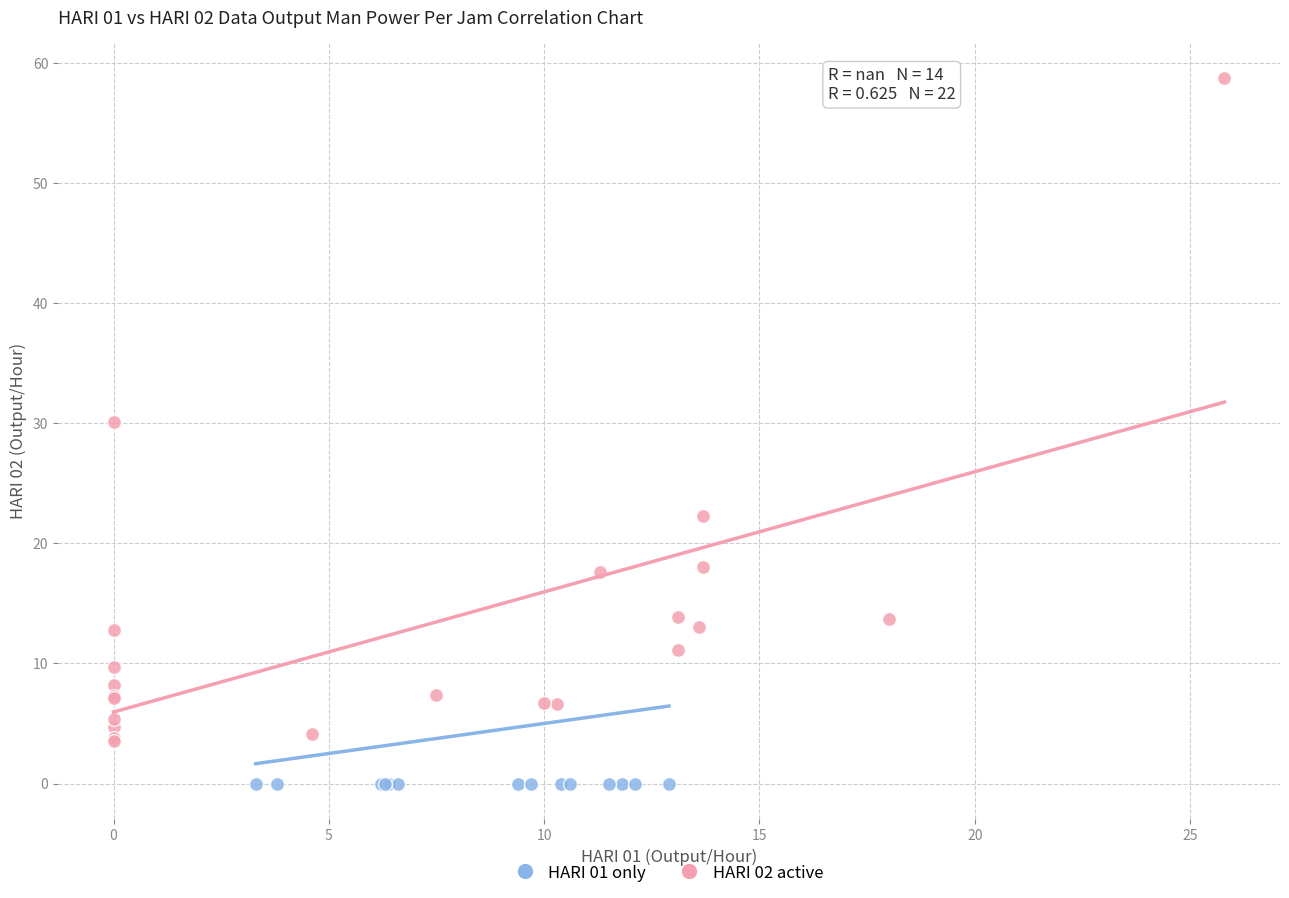

Which series reaches the minimum Y coordinate?

HARI 01 only